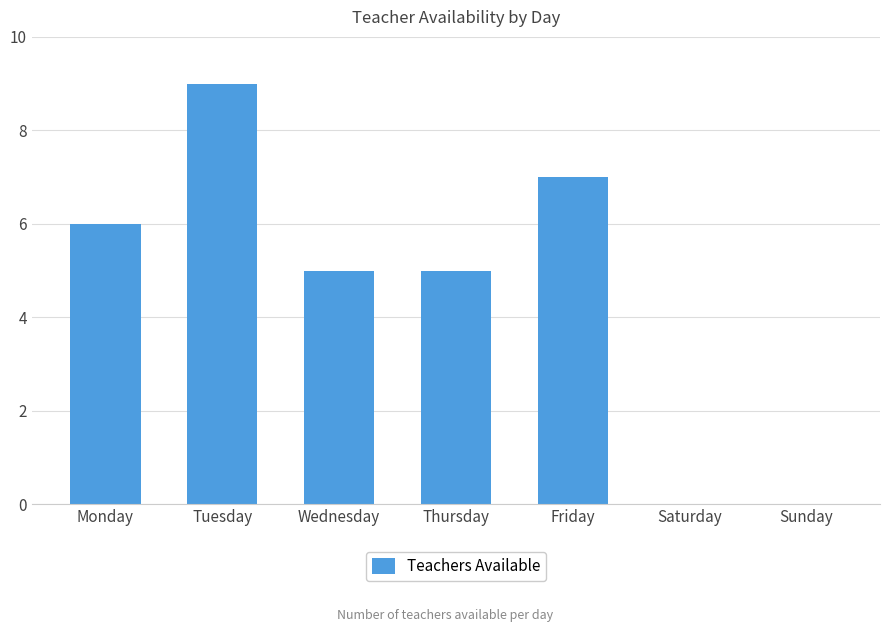

Which label corresponds to the largest value in the chart?

Tuesday